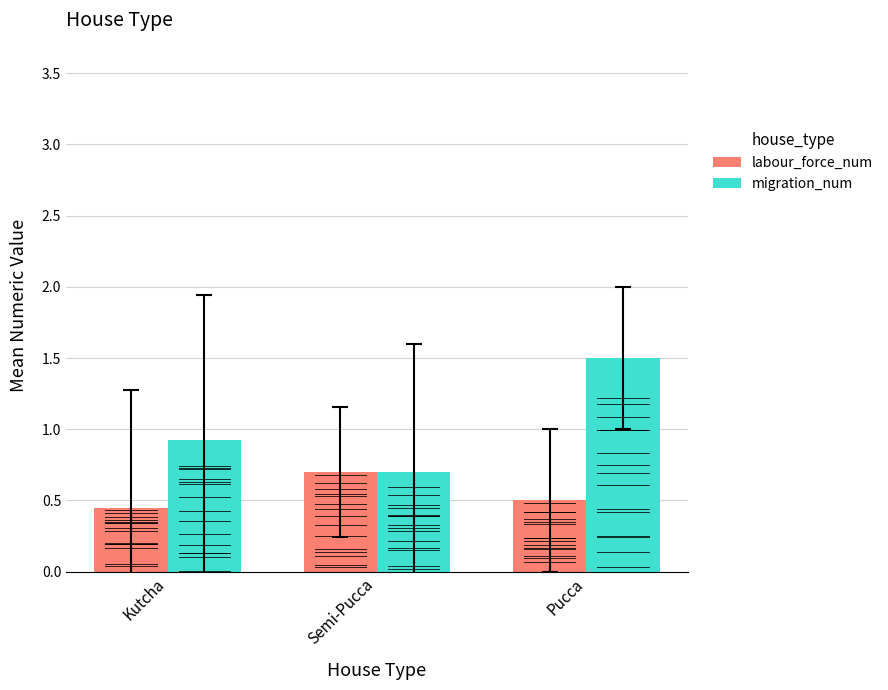

How many distinct data groups are displayed?

2